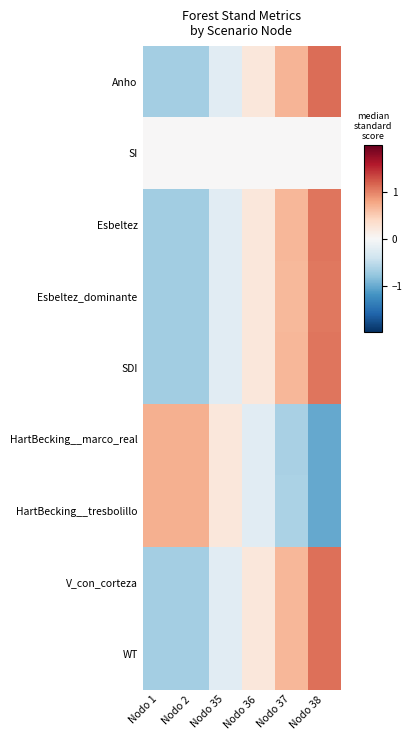

Which series has the widest spread of values?

Anho